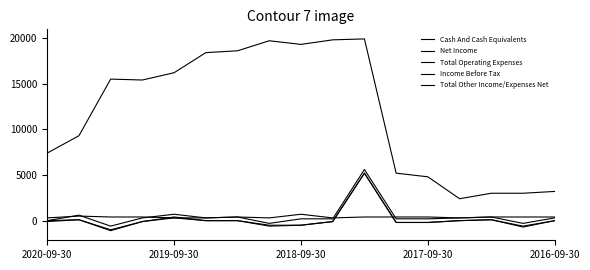

What is the value of the Total Operating Expenses point at the 7th from the left?

400